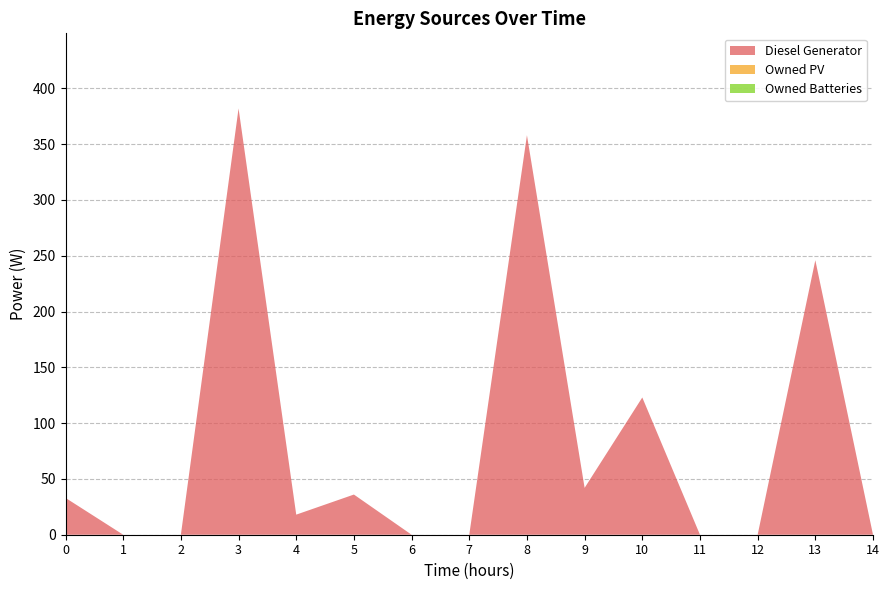

Reading left to right, extract all data points from this chart.

Diesel Generator: 33	0	0	382	18	36	0	0	358	42	123	0	0	246	0
Owned PV: 0	0	0	0	0	0	0	0	0	0	0	0	0	0	0
Owned Batteries: 0	0	0	0	0	0	0	0	0	0	0	0	0	0	0